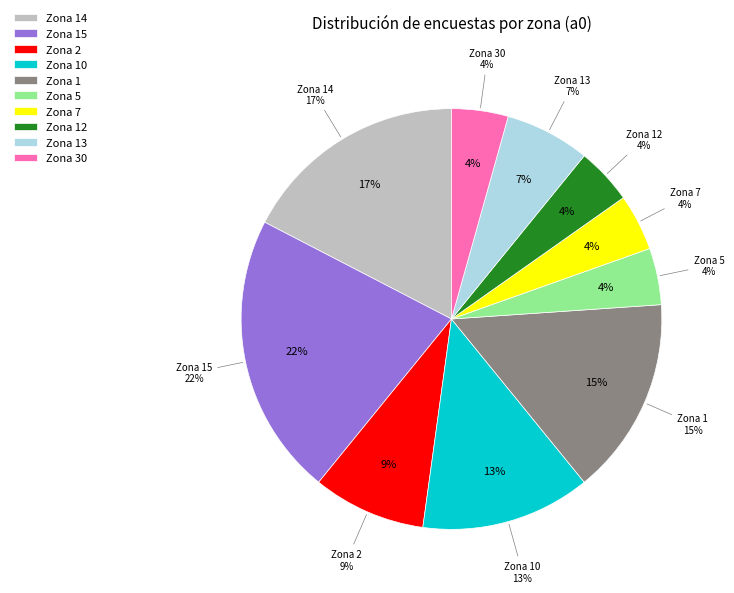

How many segments does this pie chart have?

10